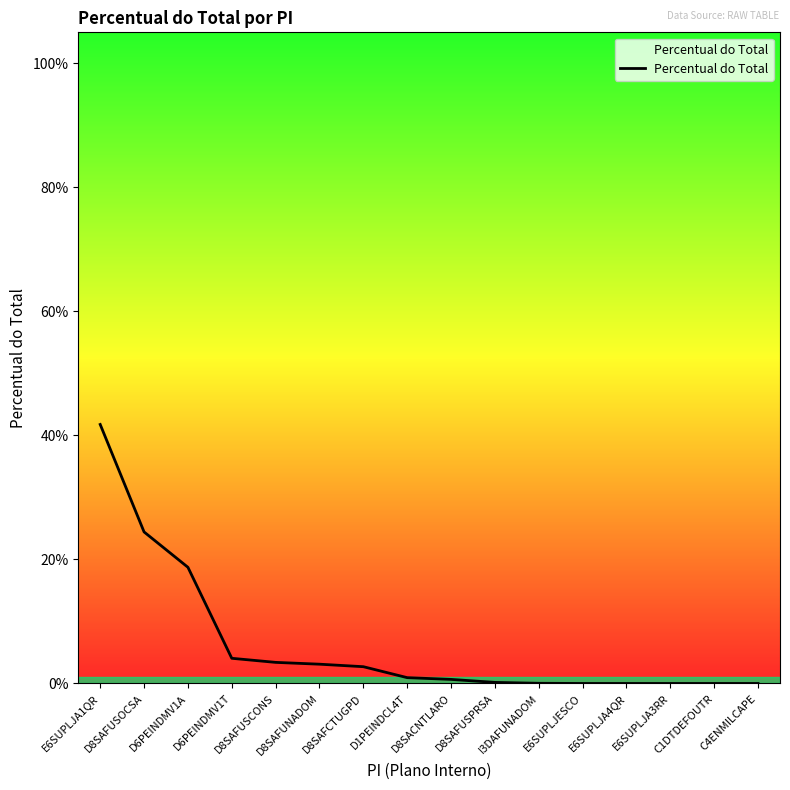

Does the chart have visible grid lines?

No